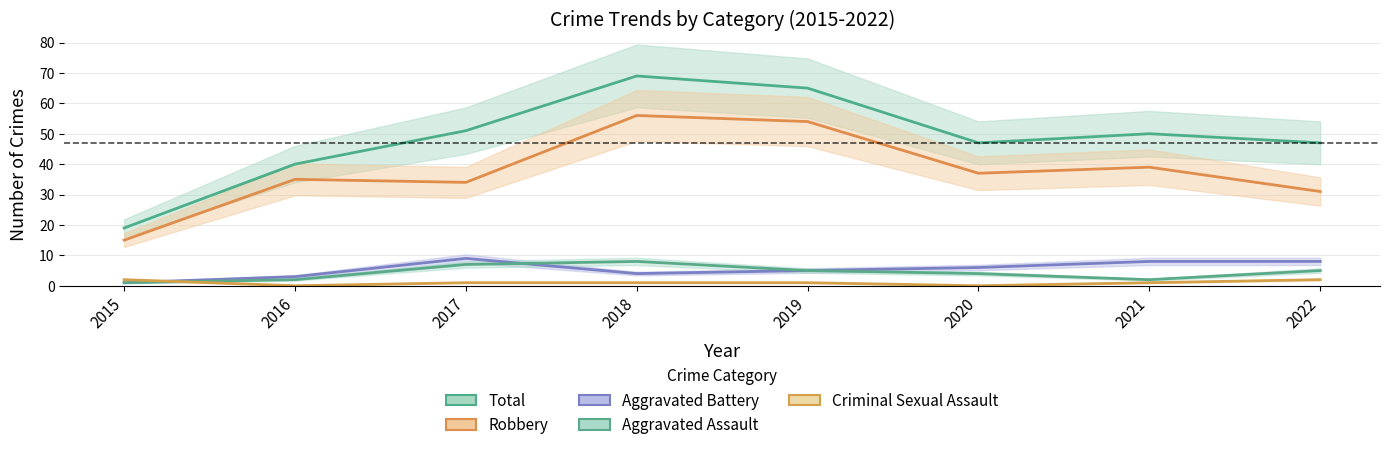

How many lines are shown in the chart?

5